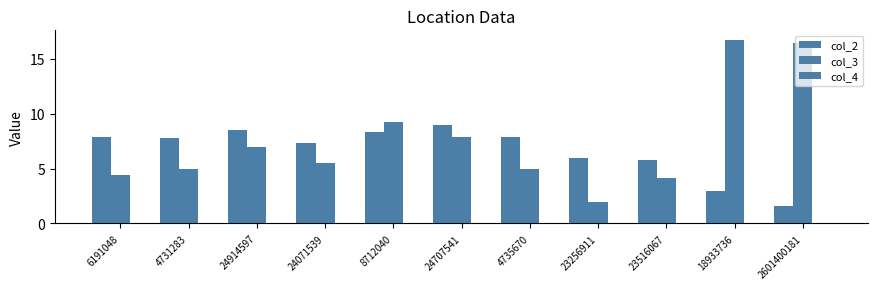

Between 8712040 and 24707541, which series saw the biggest shift?

col_3